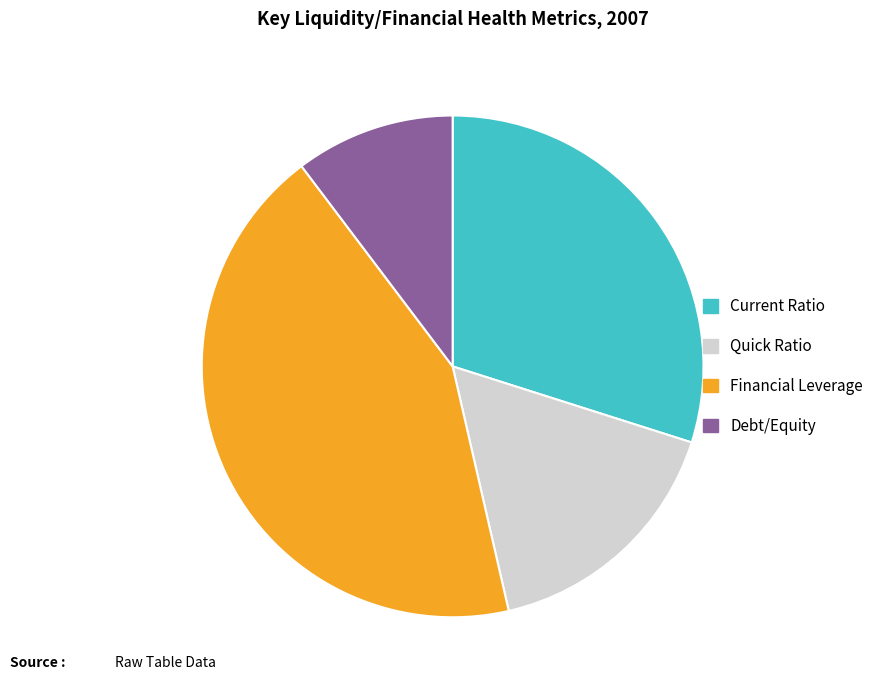

Do Quick Ratio and Financial Leverage together represent more than half of the pie?

Yes